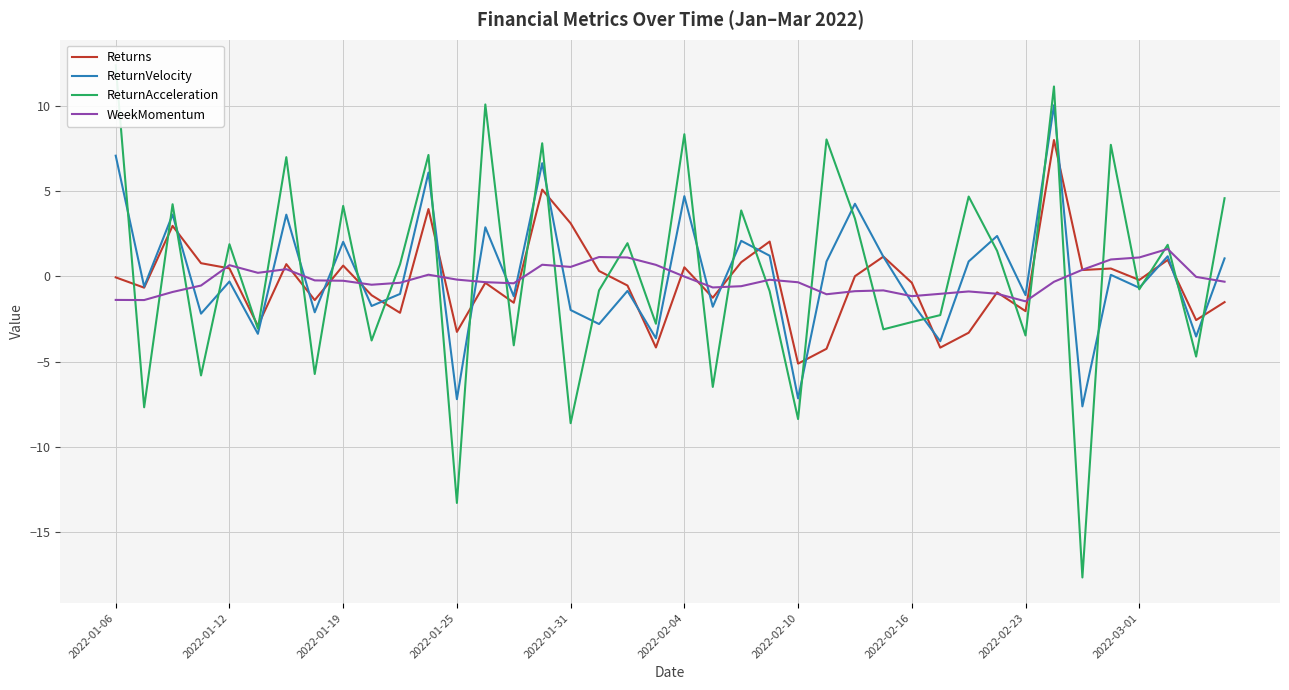

Is it true that WeekMomentum equals 0.6 at 2022-01-31?

True